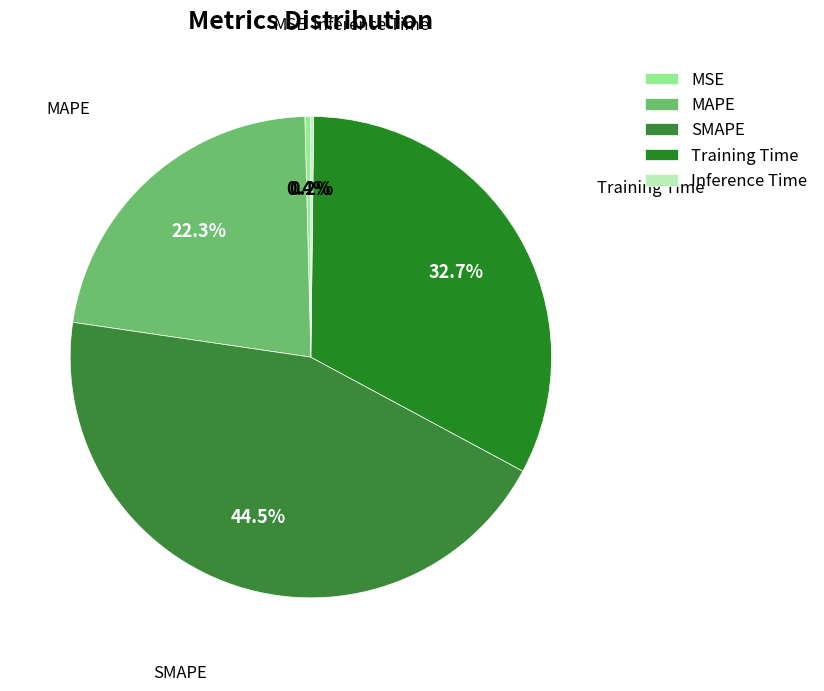

Is there any slice that represents more than half of the pie?

No